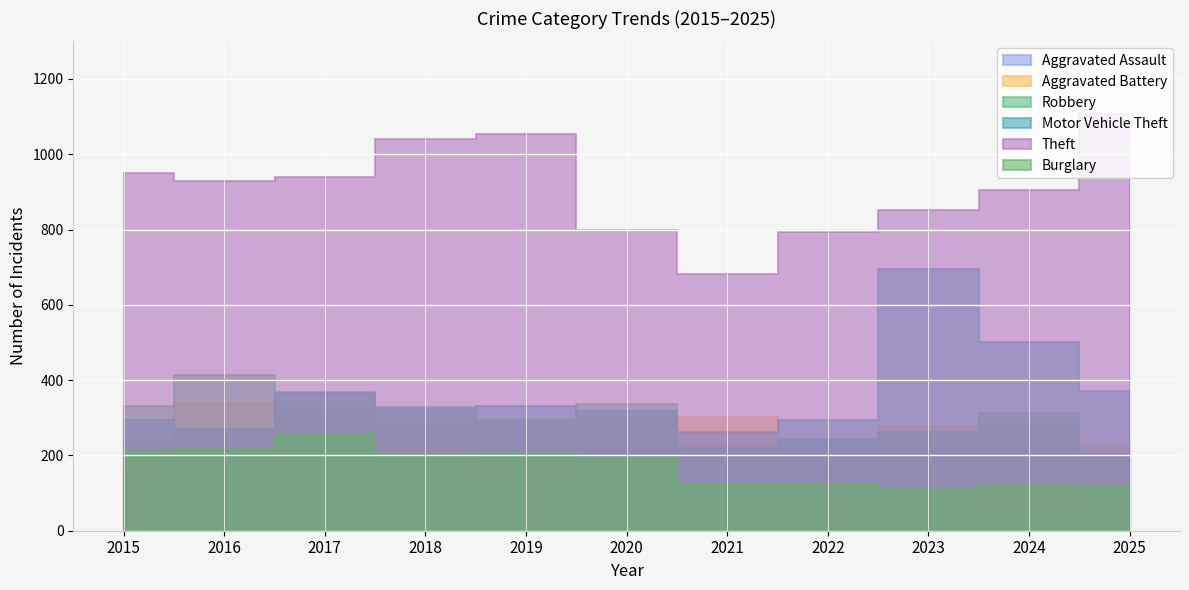

Is the value of Aggravated Battery at 2023 greater than the value of Motor Vehicle Theft at 2023?

No